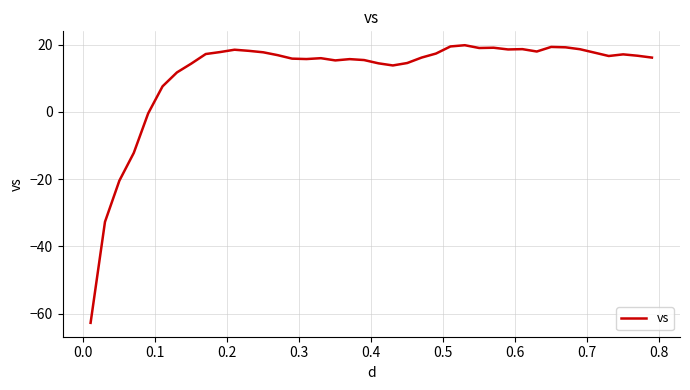

What is the maximum value shown in the chart?

19.9